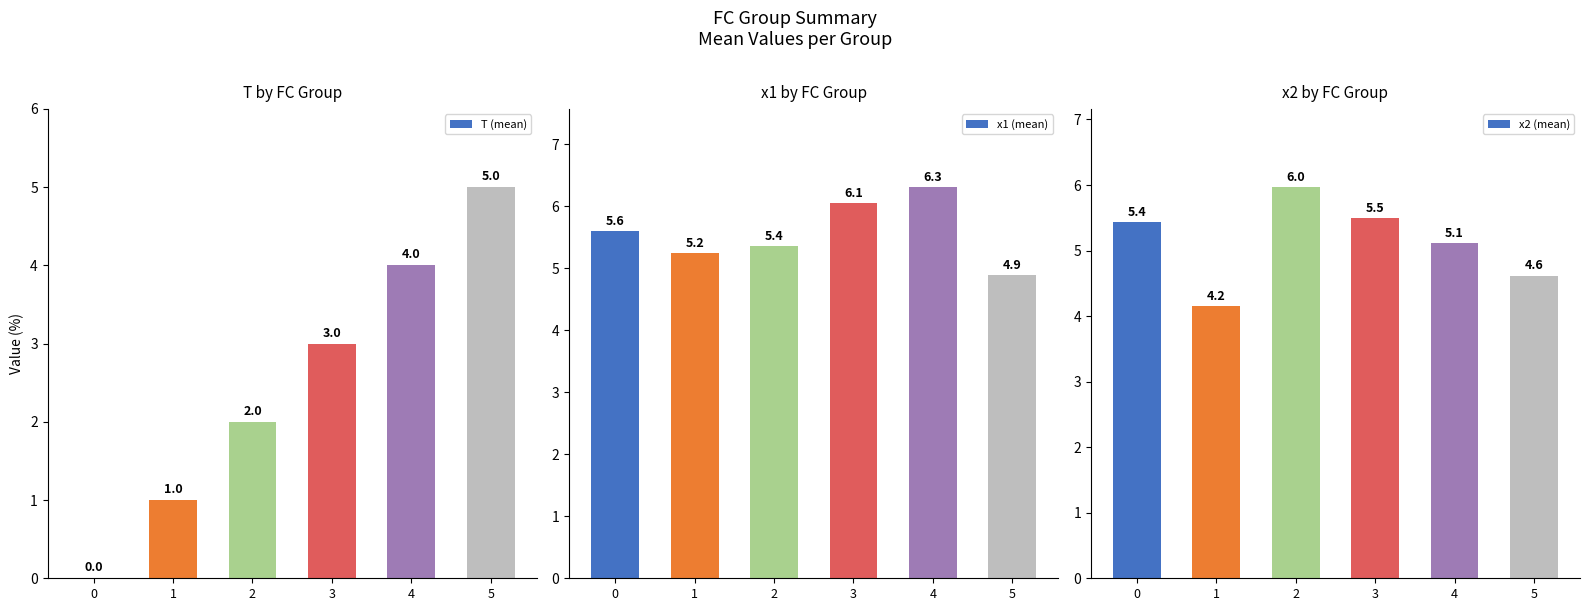

Is the value of x2 (mean) at 4 greater than the value of x1 (mean) at 3?

No